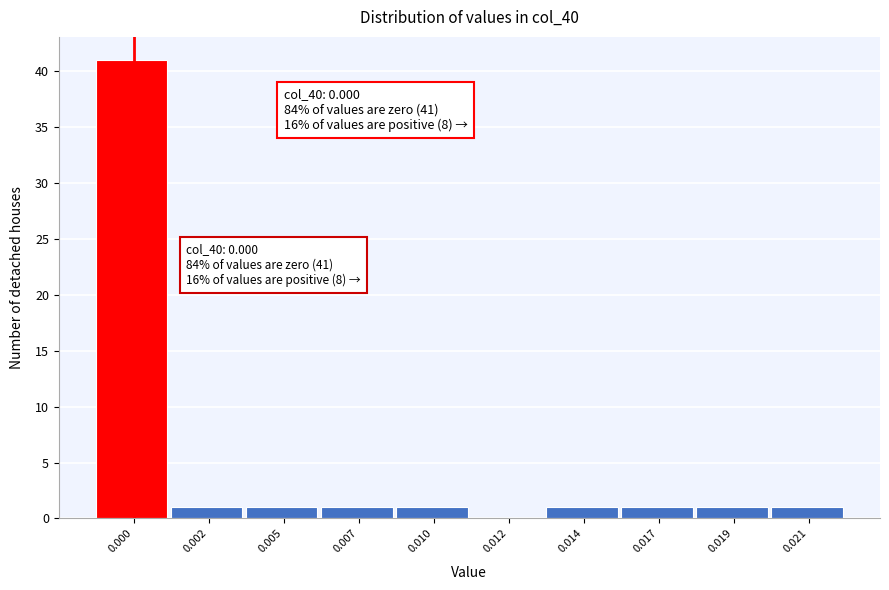

Reading right to left, list all the values displayed in this chart.

0.021=1	0.019=1	0.017=1	0.014=1	0.012=0	0.010=1	0.007=1	0.005=1	0.002=1	0.000=41